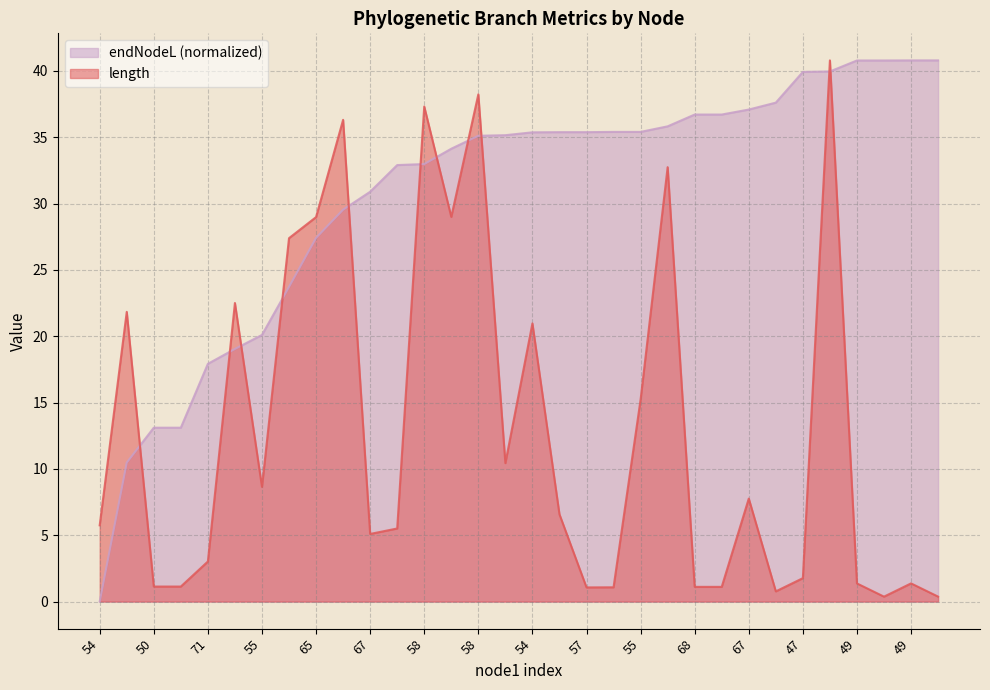

Rank the series by their average value, from lowest to highest.

length, endNodeL (normalized)